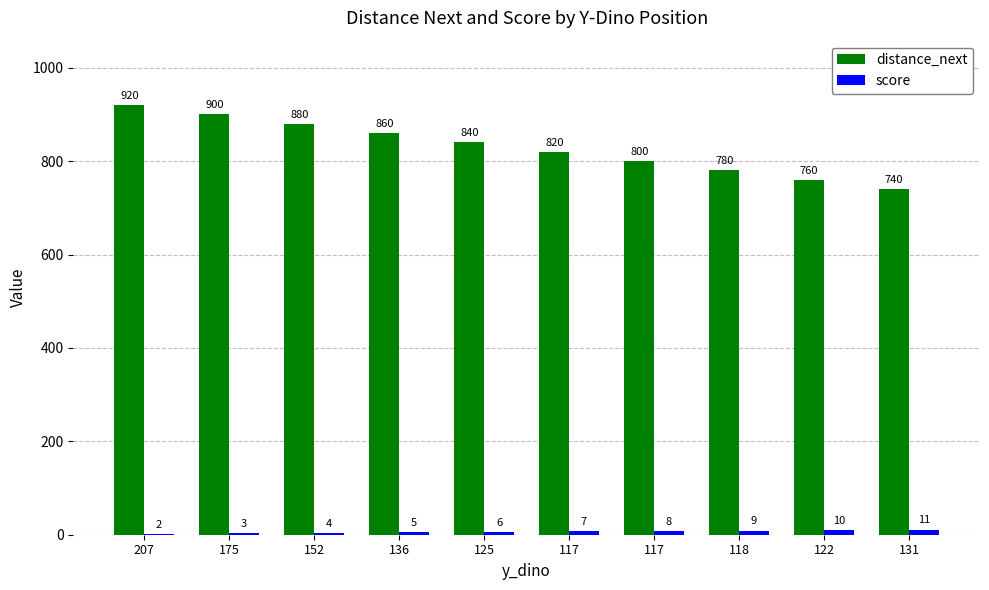

How many series are shown in this chart?

2